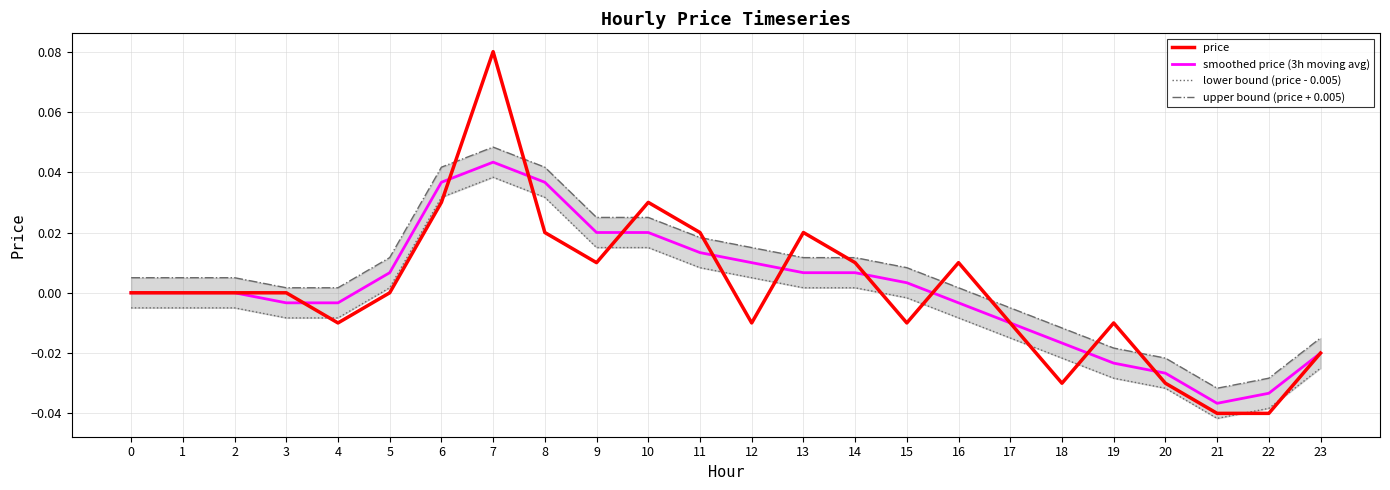

Which has a higher value, 3 or 14?

14